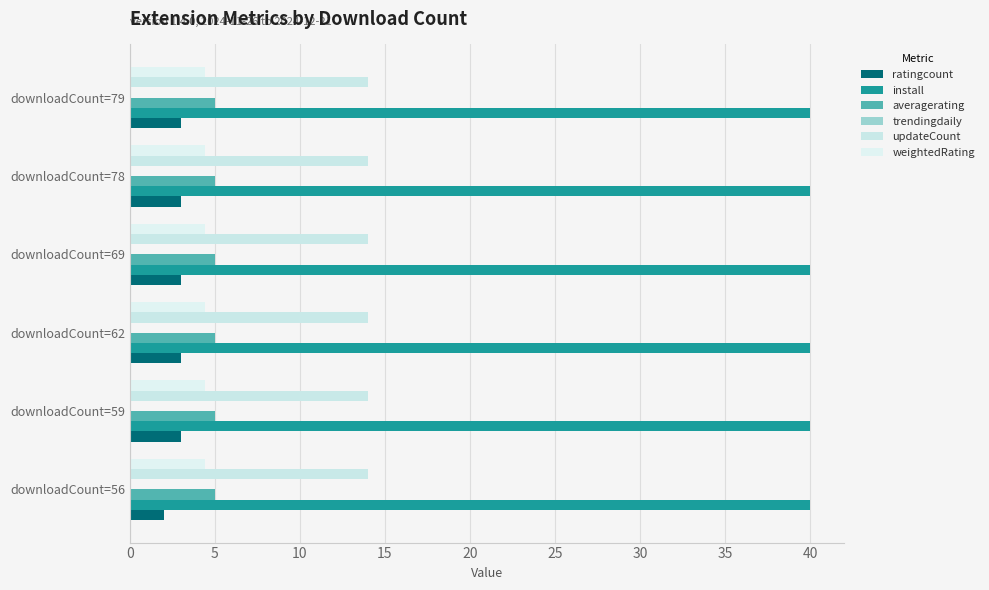

How many distinct data groups are displayed?

5